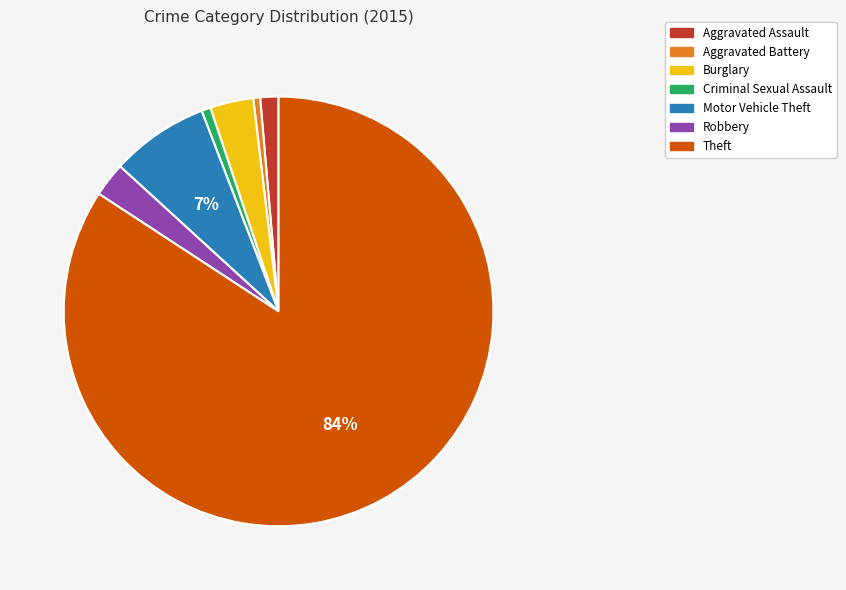

Does Robbery represent more than half of the total?

No